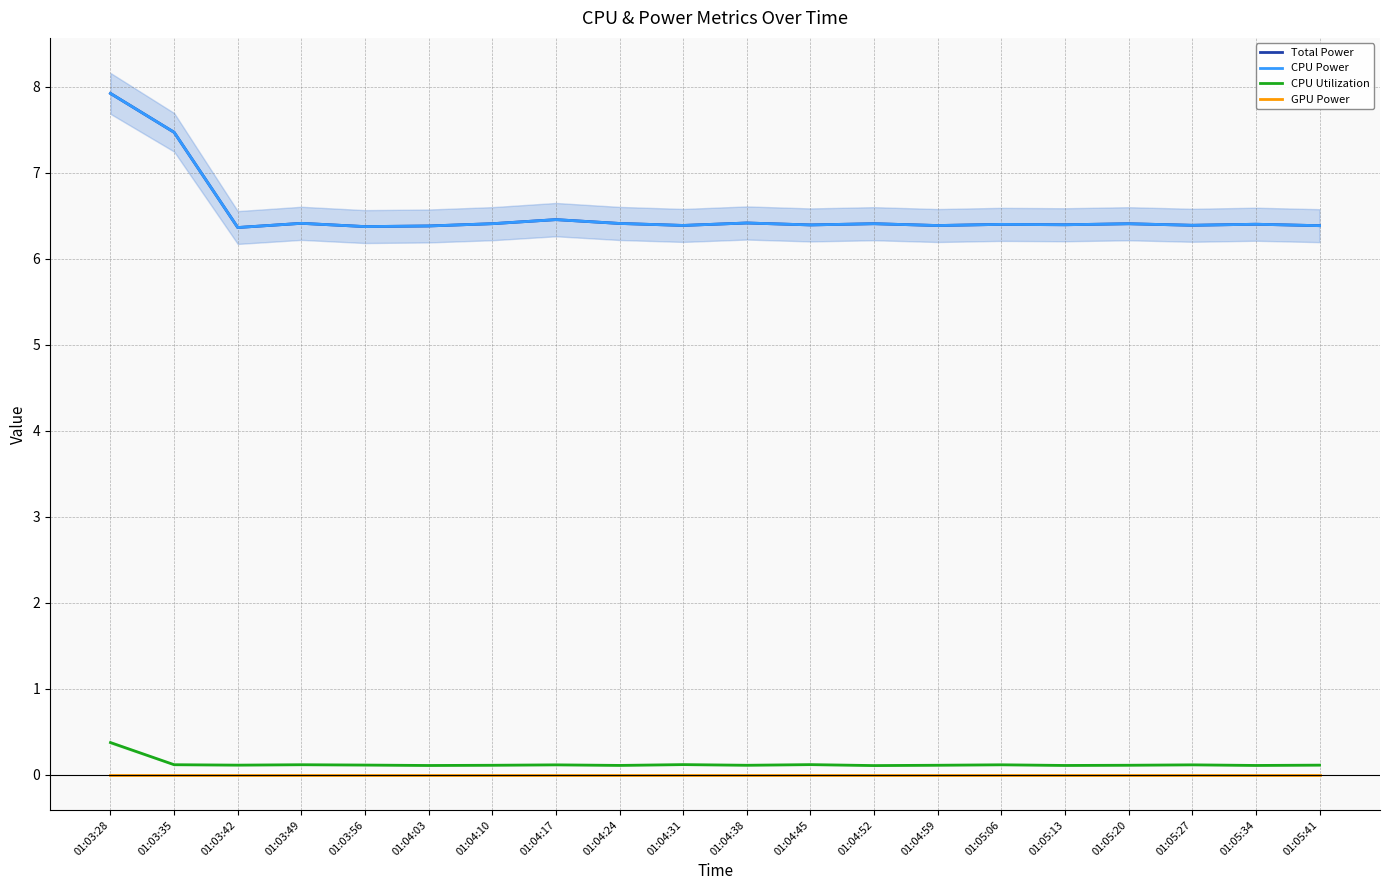

Reading left to right, transcribe all the data shown in this chart.

Total Power: 7.9	7.5	6.4	6.4	6.4	6.4	6.4	6.5	6.4	6.4	6.4	6.4	6.4	6.4	6.4	6.4	6.4	6.4	6.4	6.4
CPU Power: 7.9	7.5	6.4	6.4	6.4	6.4	6.4	6.5	6.4	6.4	6.4	6.4	6.4	6.4	6.4	6.4	6.4	6.4	6.4	6.4
CPU Utilization: 0.4	0.1	0.1	0.1	0.1	0.1	0.1	0.1	0.1	0.1	0.1	0.1	0.1	0.1	0.1	0.1	0.1	0.1	0.1	0.1
GPU Power: 0.0	0.0	0.0	0.0	0.0	0.0	0.0	0.0	0.0	0.0	0.0	0.0	0.0	0.0	0.0	0.0	0.0	0.0	0.0	0.0